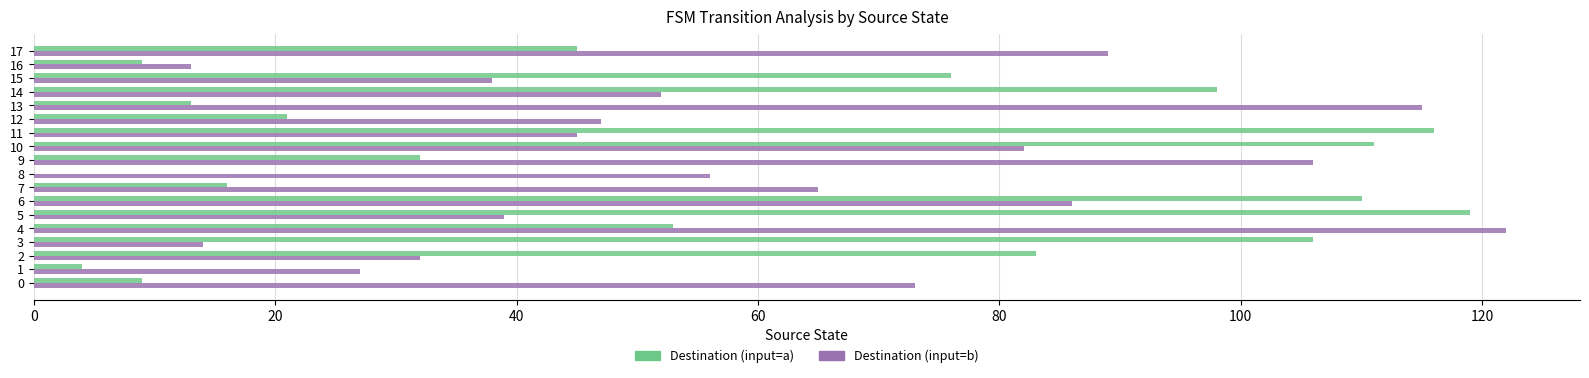

Between 4 and 7, which series saw the biggest shift?

Destination (input=b)